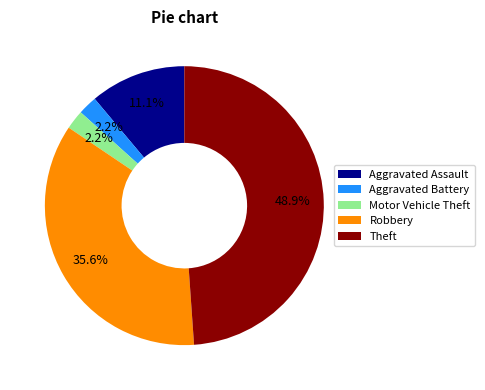

Do Robbery and Theft together represent more than half of the pie?

Yes